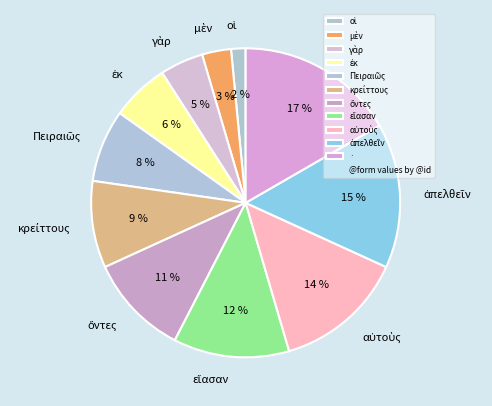

Which category has the biggest portion of the pie?

·